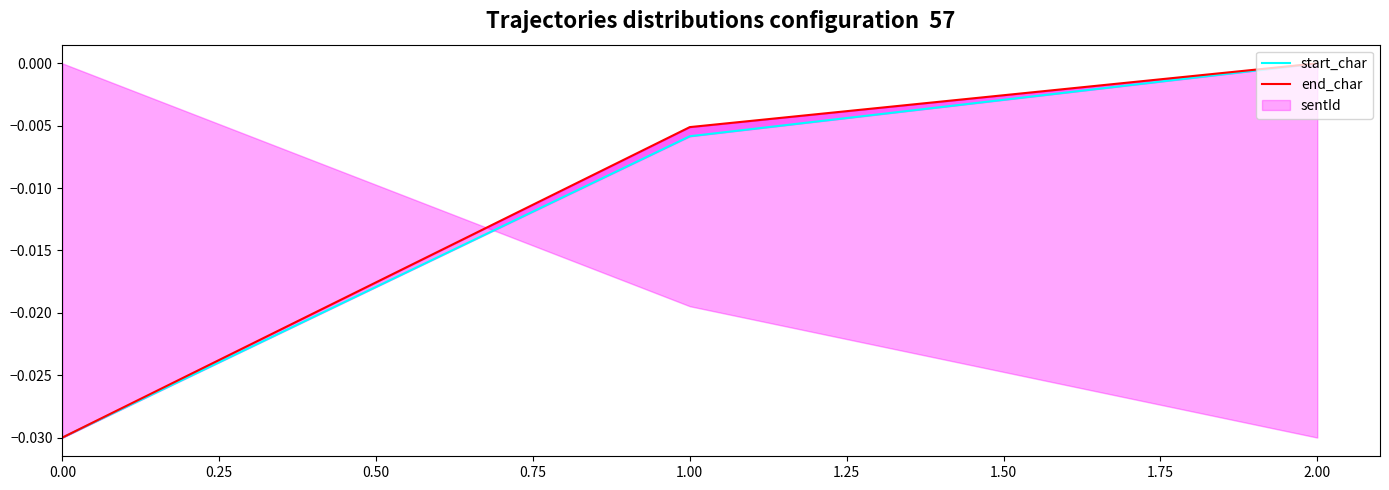

True or false: end_char has a value of -0.0 at 1.00.

False